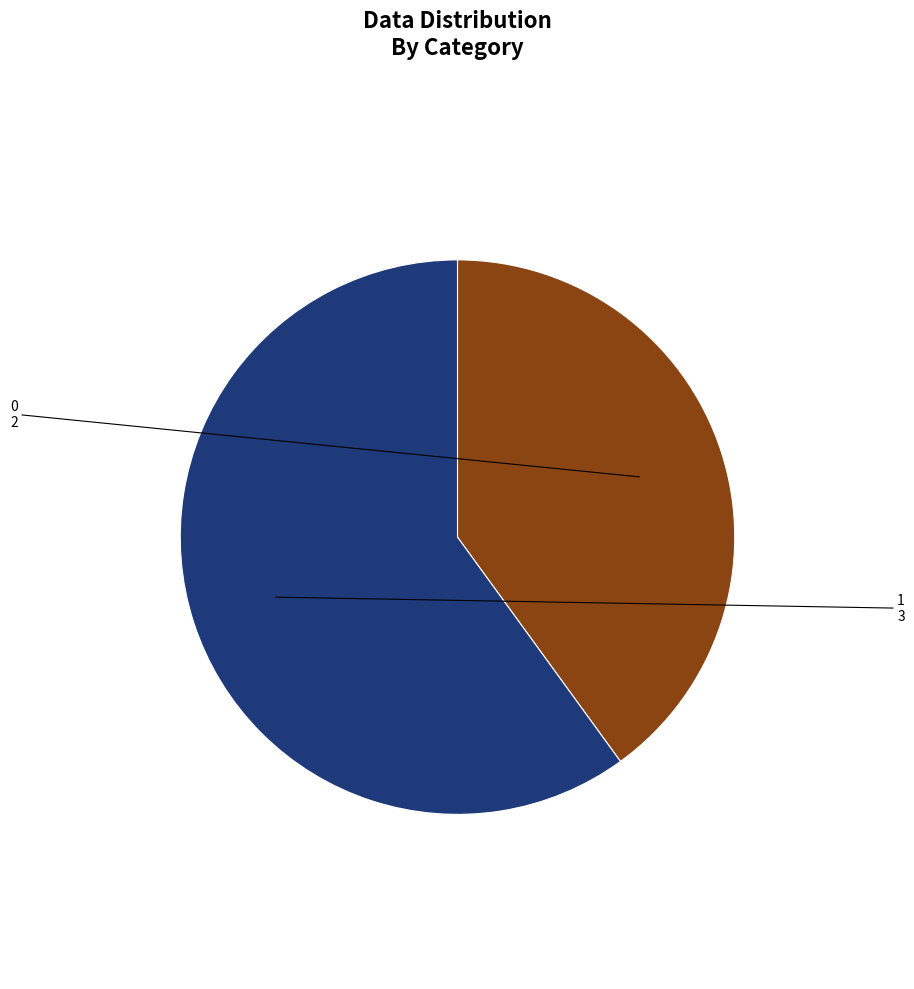

Which has a higher value, 0 or 1?

1